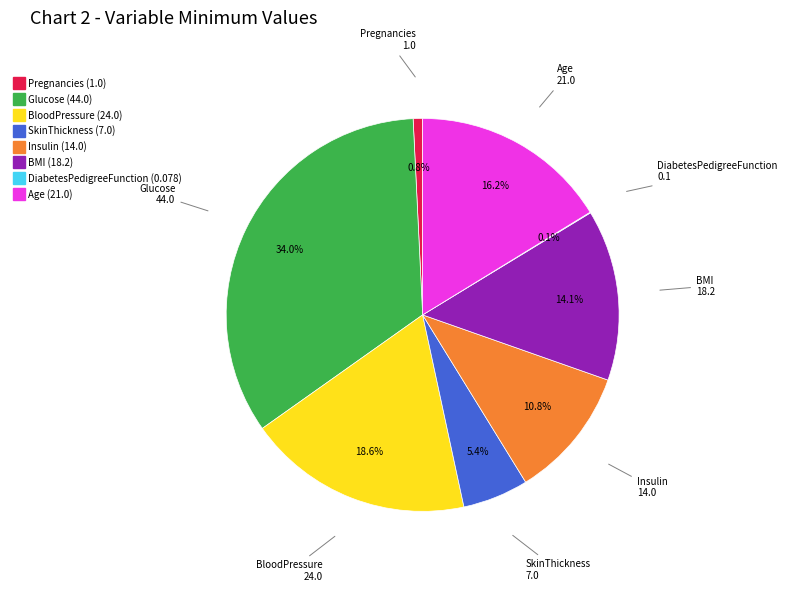

How much of the chart is everything except BMI?

85.9%